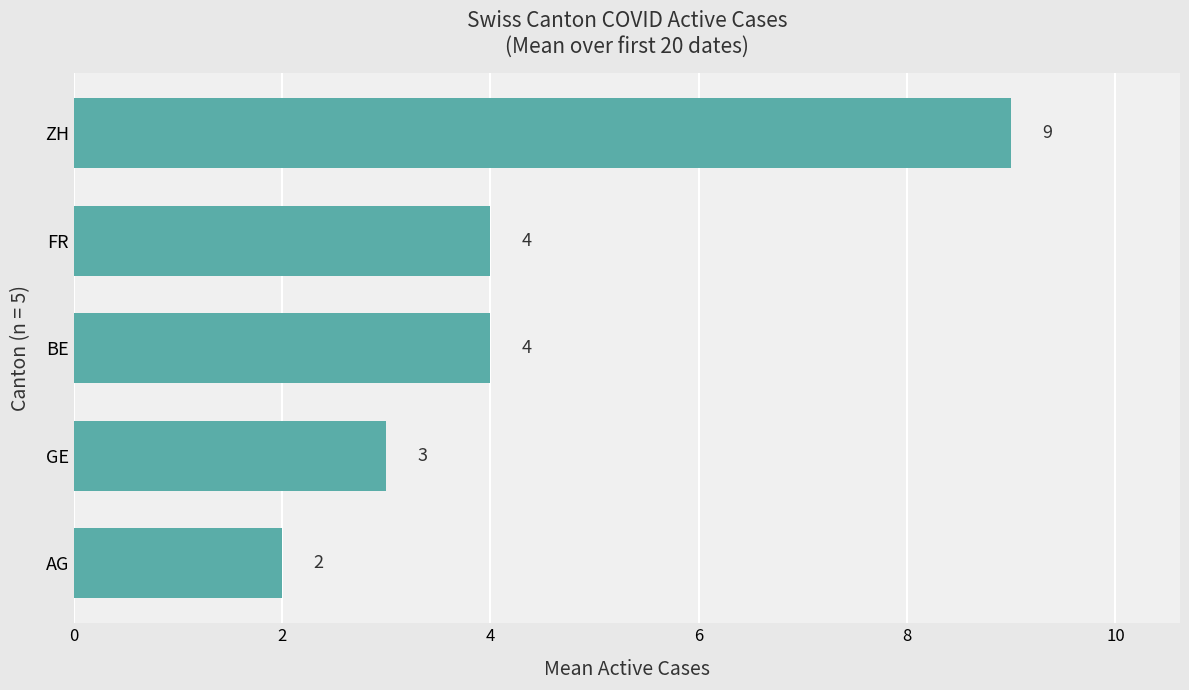

How many values are between 3 and 4?

3